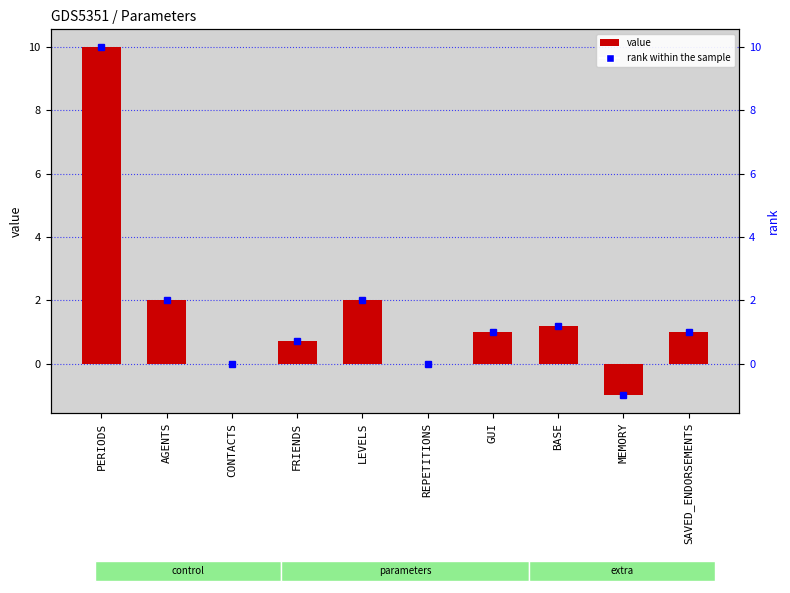

What is the difference between the values at CONTACTS and AGENTS?

2.0